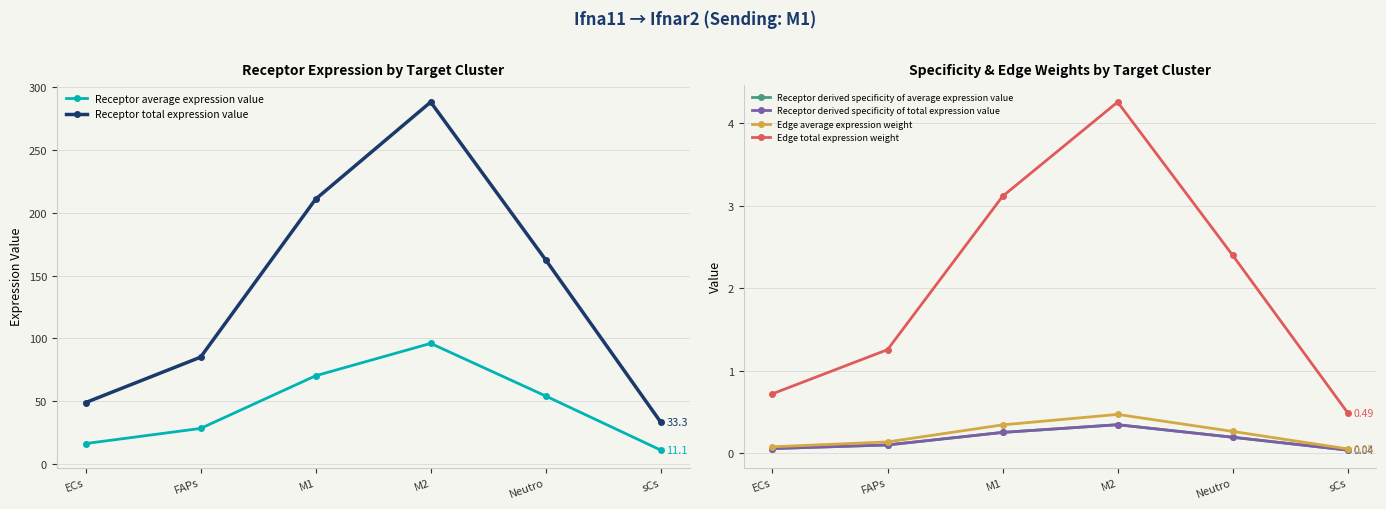

Rank the series by their maximum value, from highest to lowest.

Receptor total expression value, Receptor average expression value, Edge total expression weight, Edge average expression weight, Receptor derived specificity of average expression value, Receptor derived specificity of total expression value